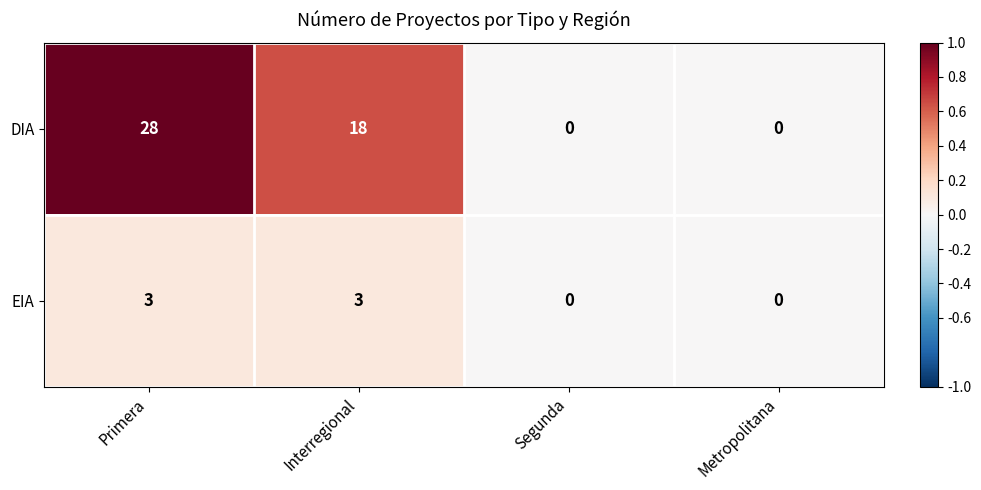

What is the sum of all EIA values?

6